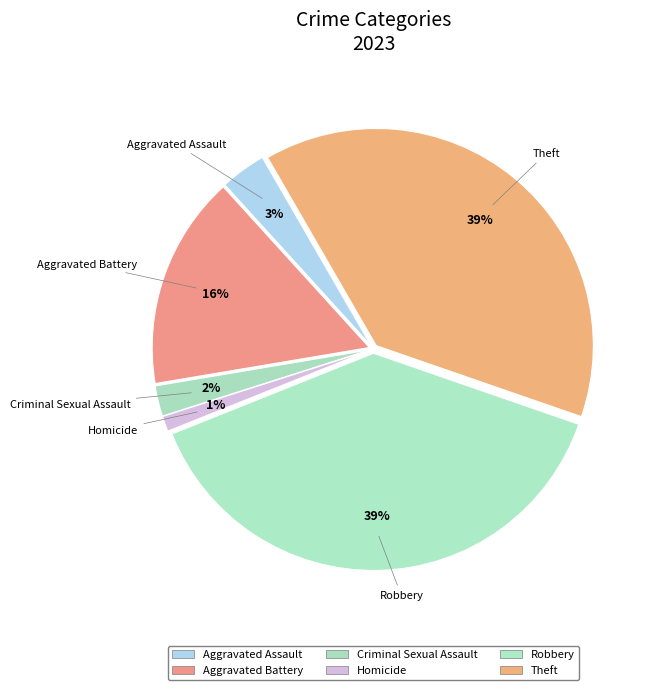

Is there a majority slice in this chart?

No